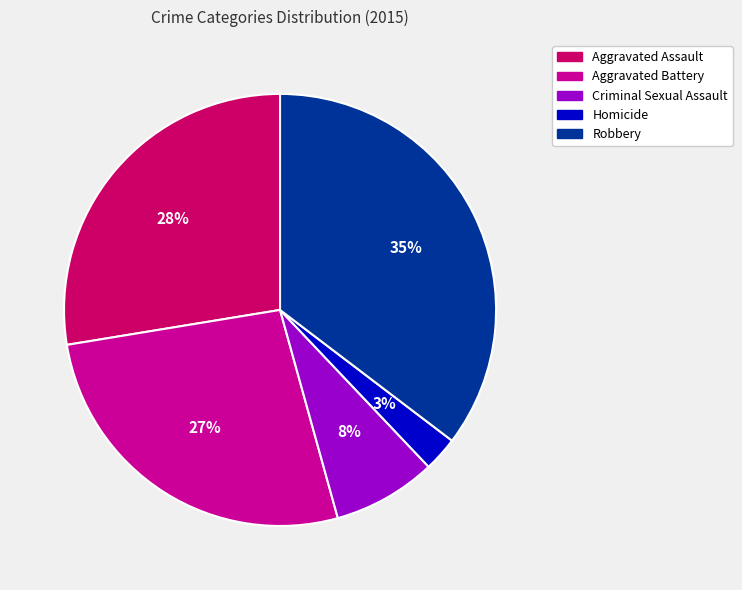

Is Aggravated Assault the majority of the pie?

No